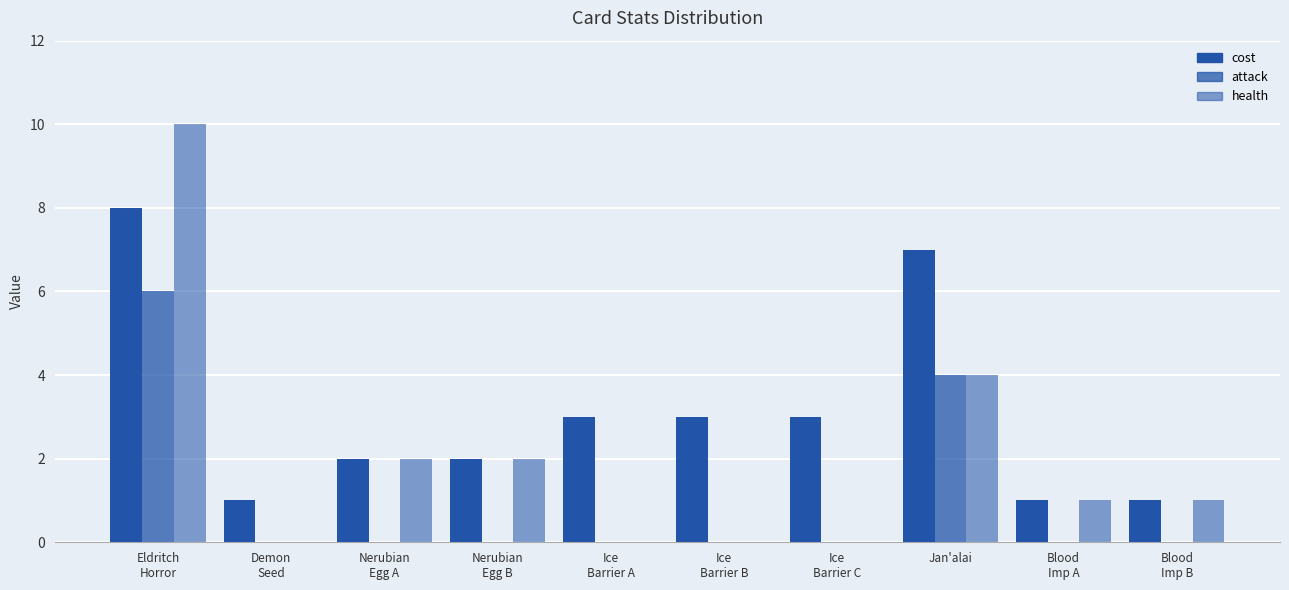

Which series has the largest total across all categories?

cost